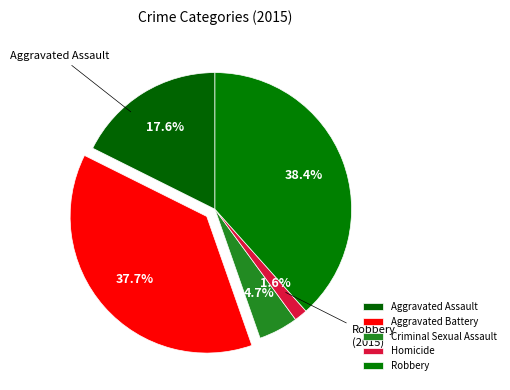

Is it true that Aggravated Battery is 31% of the pie?

False